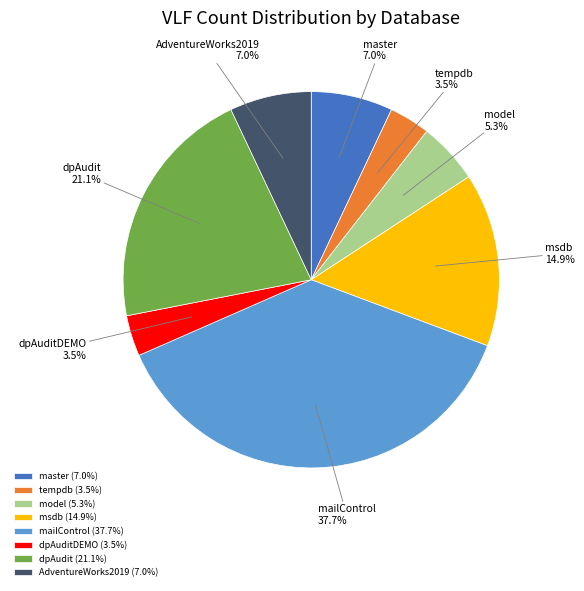

What percentage is the master slice, to the nearest percent?

7%